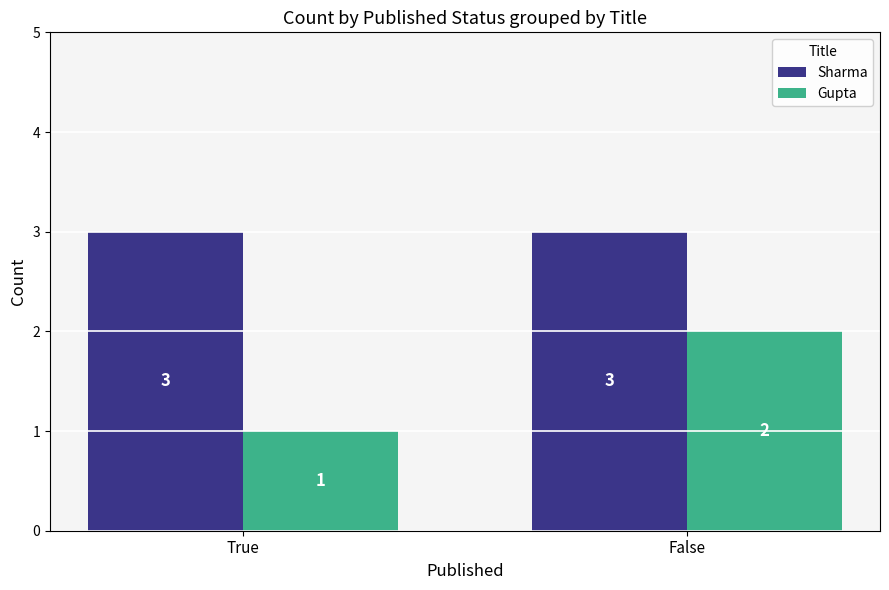

What is the sum of all Gupta values?

3